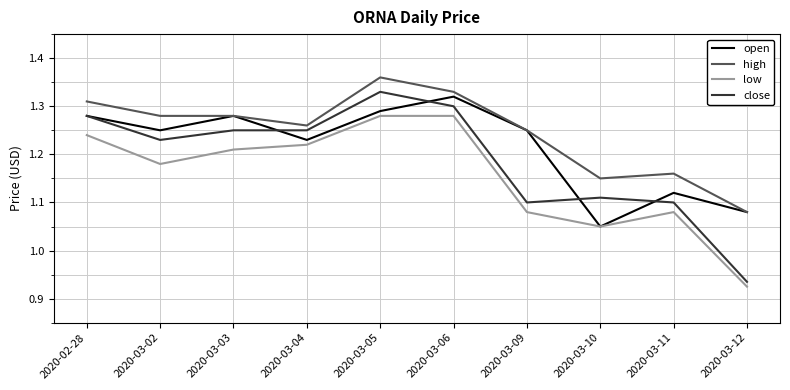

Rank the series by their average value, from highest to lowest.

high, open, close, low